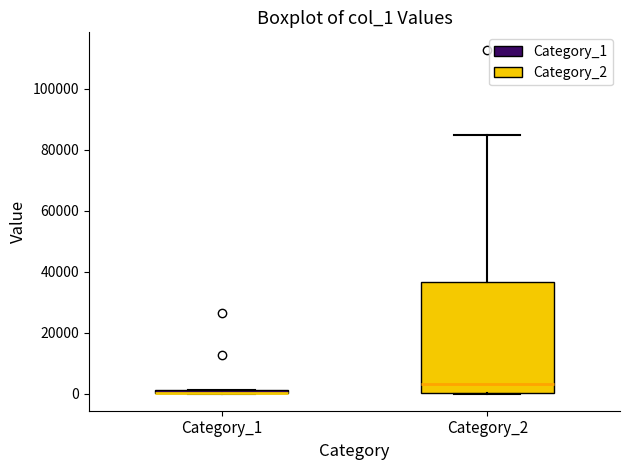

Where is the upper edge of the box for Category_2 on the y-axis? The values are not printed on the chart, so give them approximately, as read against the axis.

36000